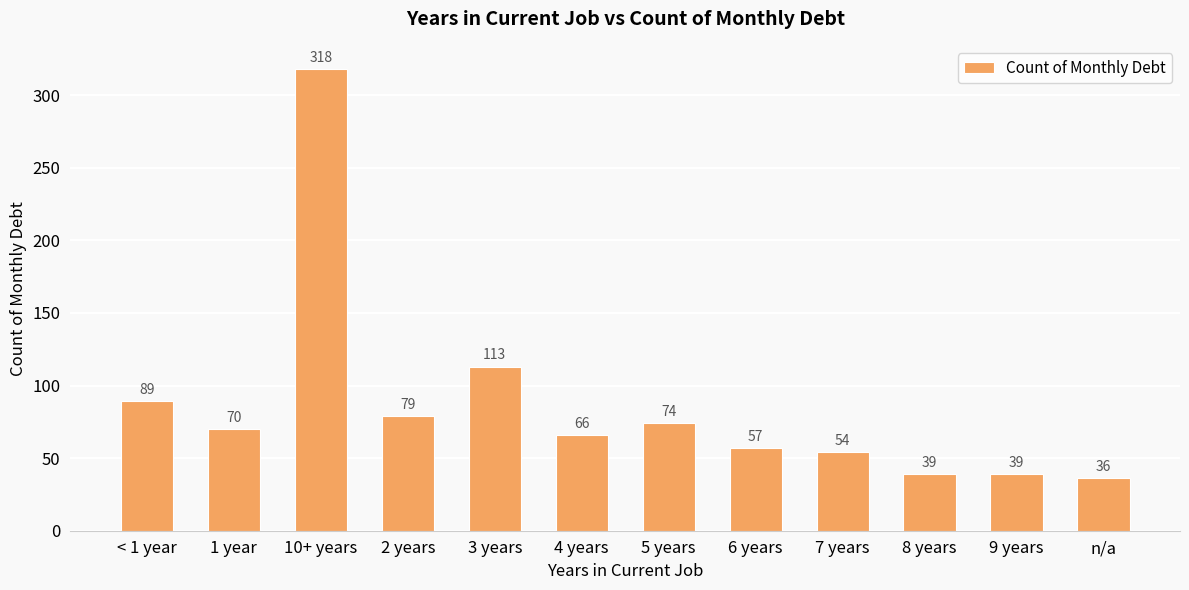

At which label is the value closest to 177?

3 years